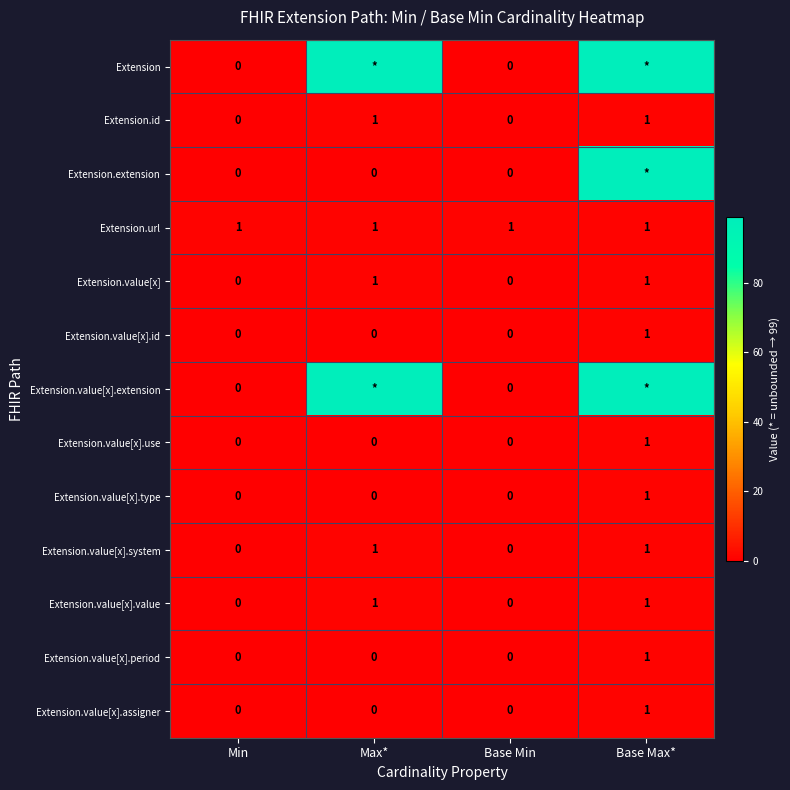

What is the total value across all series at Max*?

203